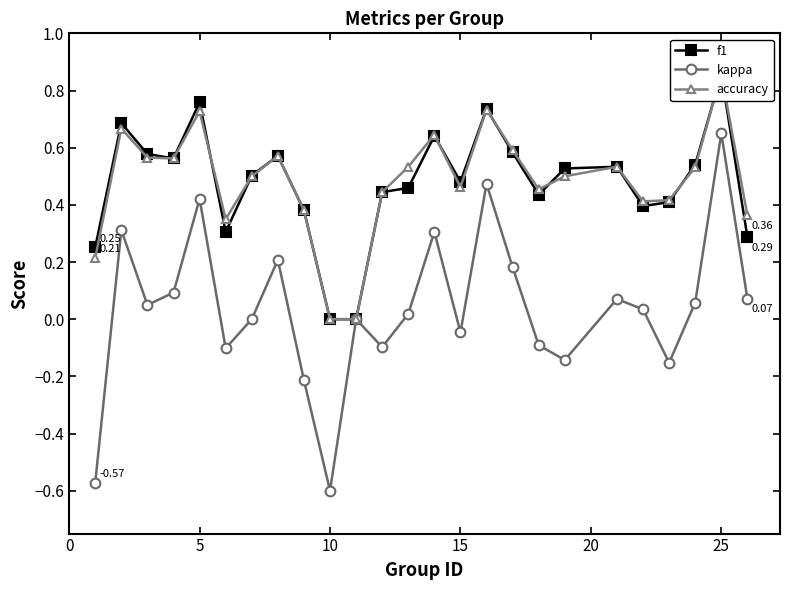

Count the f1 values in the range 0 to 1.

25